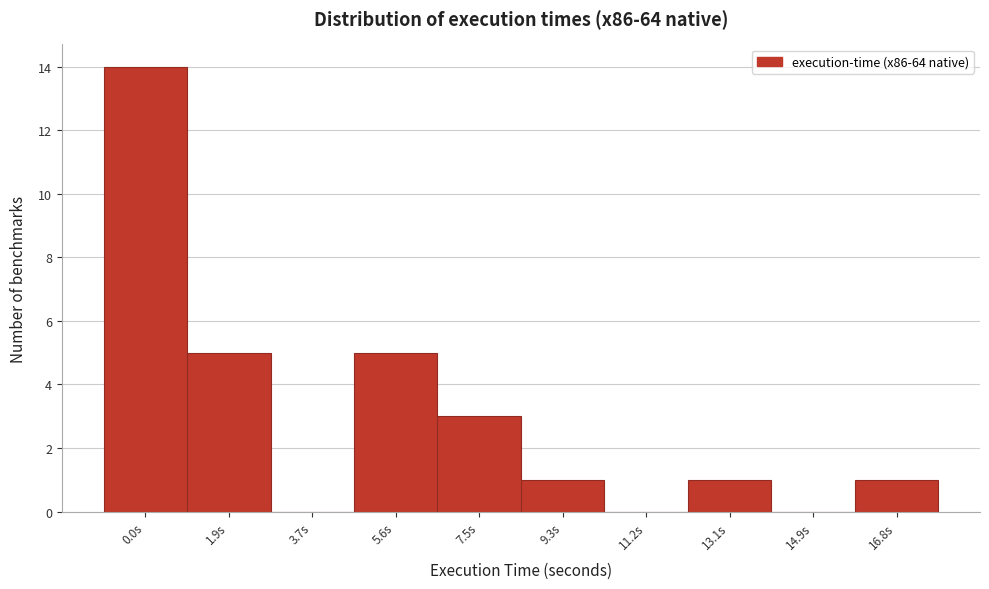

Reading left to right, transcribe all the data shown in this chart.

0.0s=14	1.9s=5	3.7s=0	5.6s=5	7.5s=3	9.3s=1	11.2s=0	13.1s=1	14.9s=0	16.8s=1